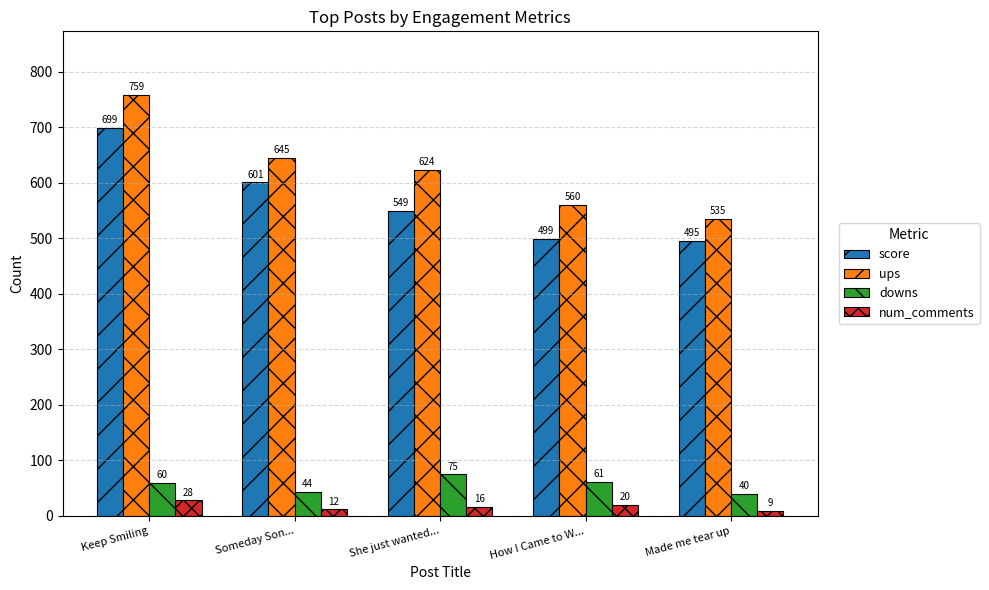

The value of score at Made me tear up is 741. True or false?

False